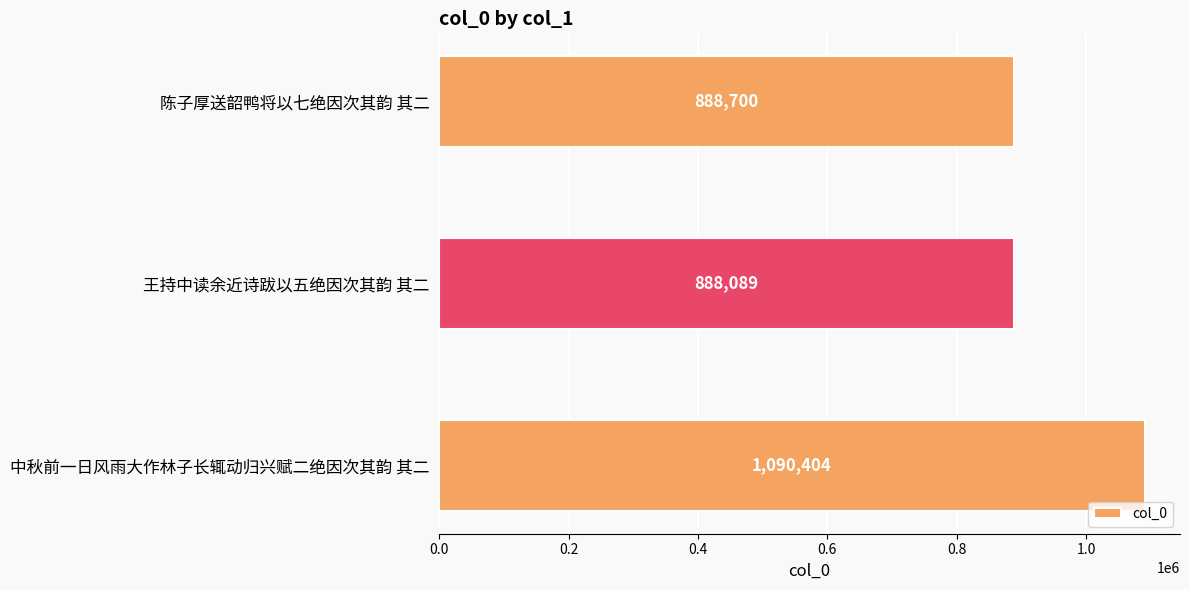

Reading bottom to top, what are all the values shown in this chart?

1090404	888089	888700